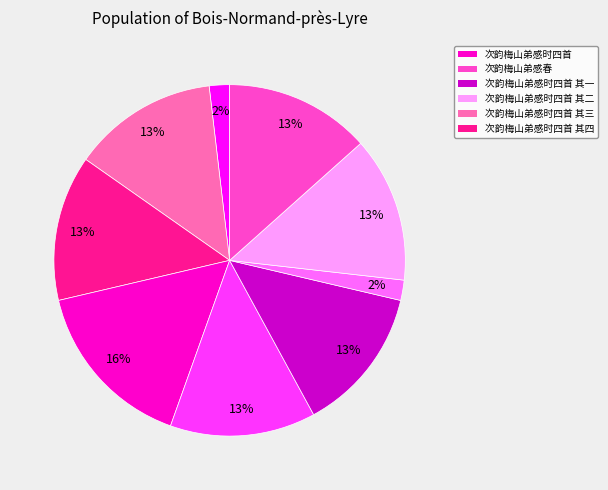

To the nearest percent, what is the average slice percentage?

11%